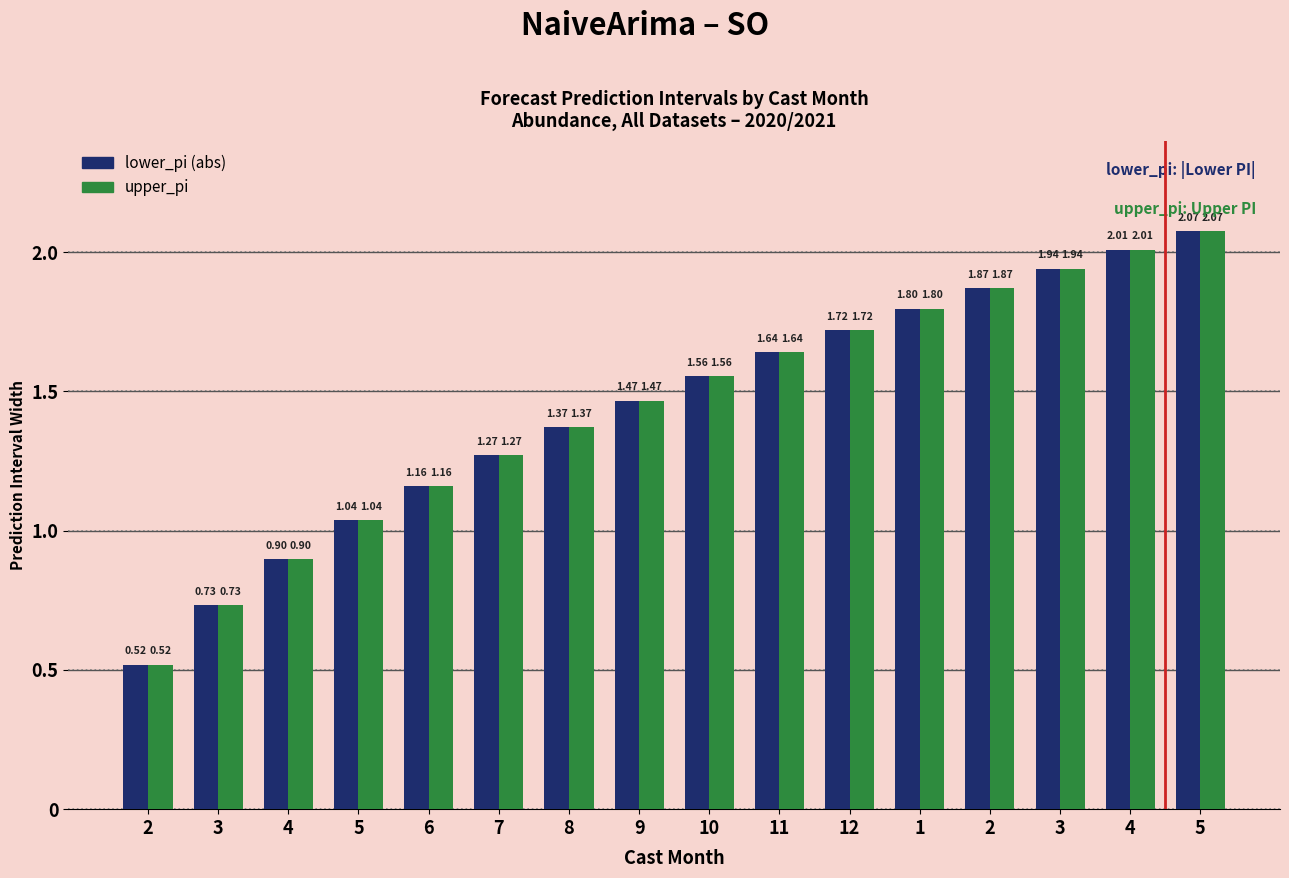

What is the total value across all series at 5?

2.1